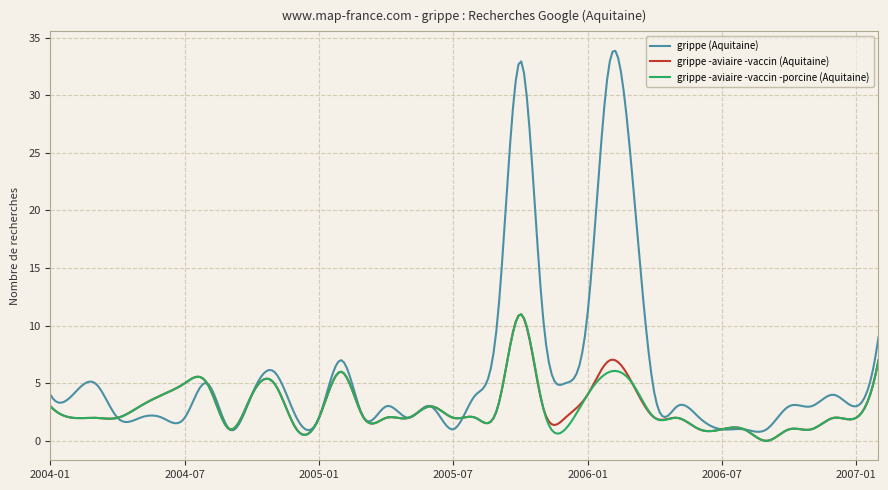

Which series has the widest spread of values?

grippe (Aquitaine)